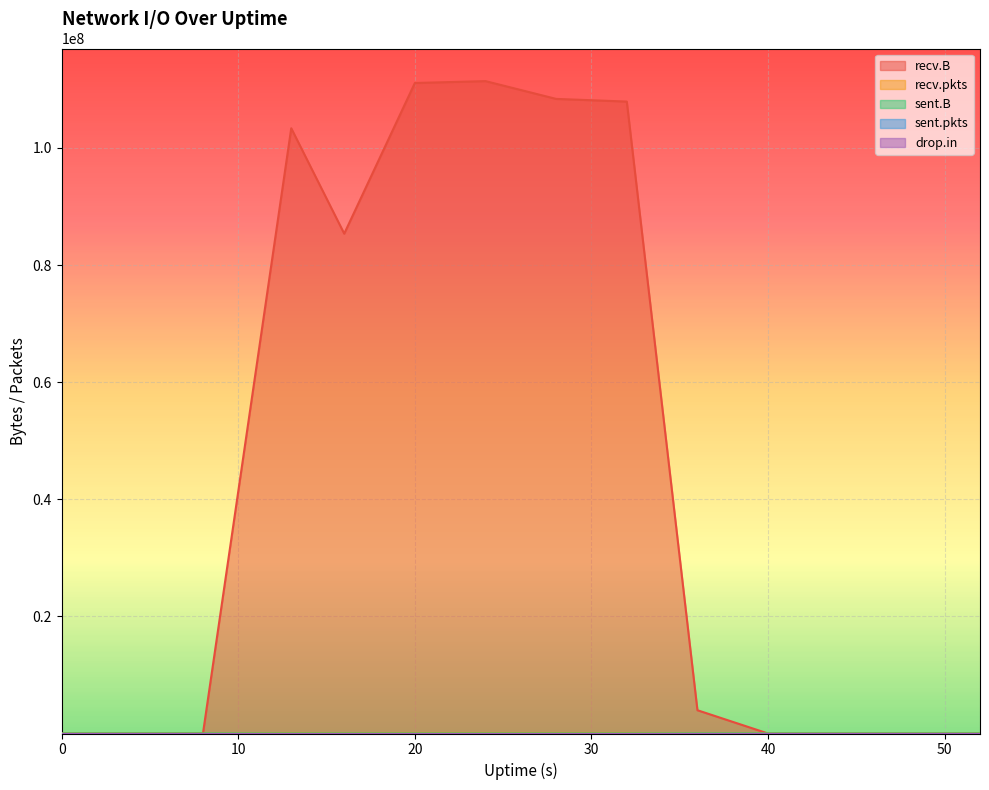

Between 16 and 36, which series saw the biggest shift?

recv.B